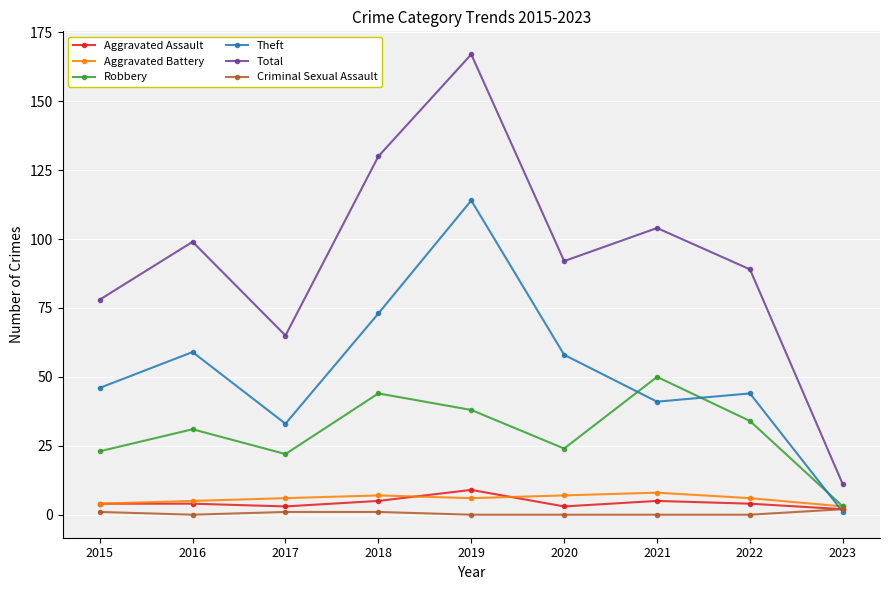

Where is the first local minimum for Theft?

2017